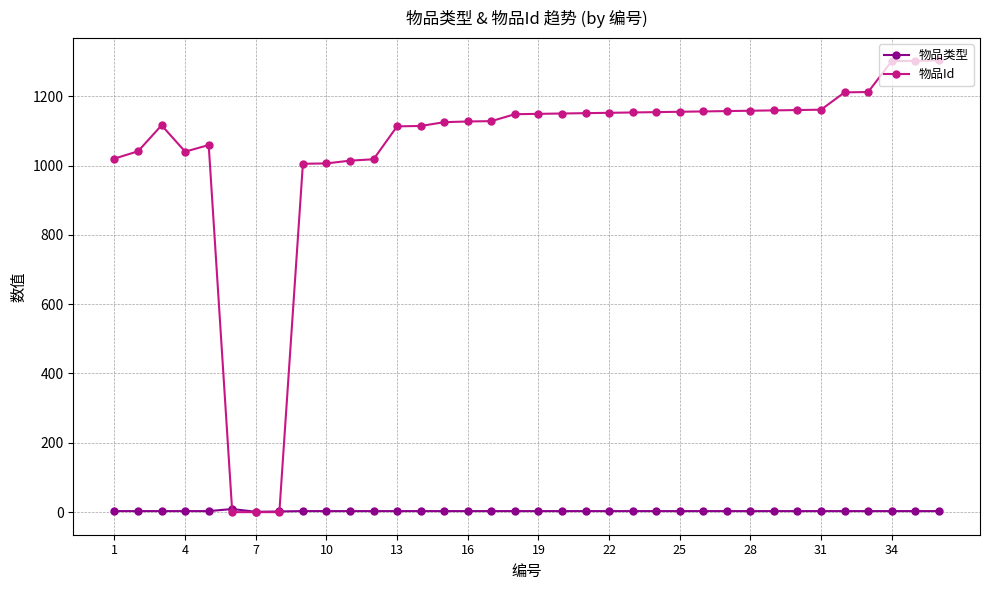

After their last crossing, which series has the higher values: 物品Id or 物品类型?

物品Id